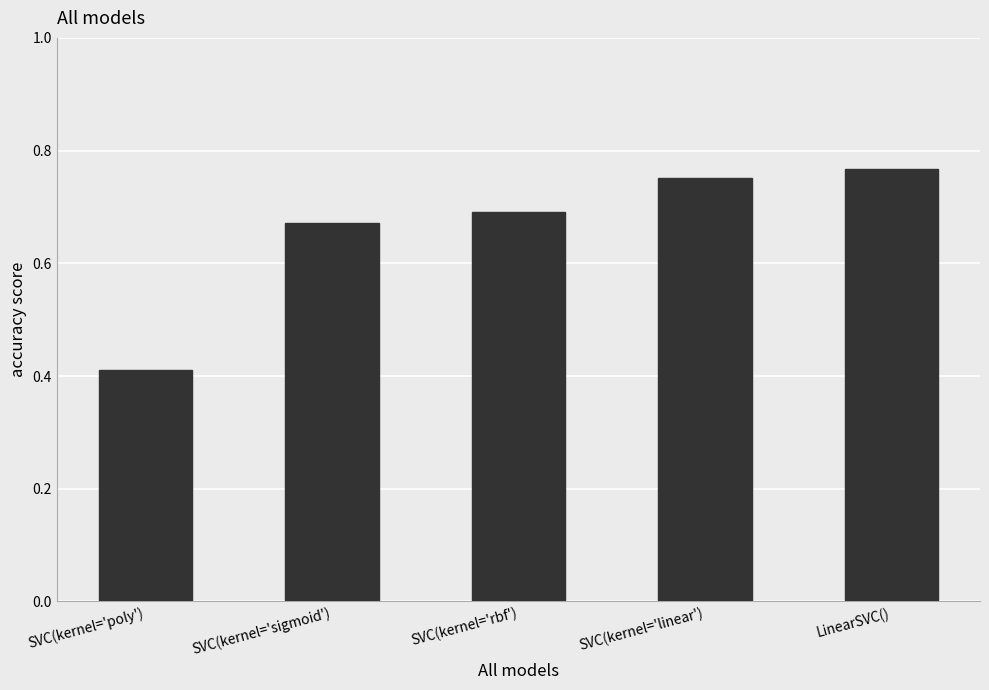

Rank the categories by value from highest to lowest.

LinearSVC(), SVC(kernel='linear'), SVC(kernel='rbf'), SVC(kernel='sigmoid'), SVC(kernel='poly')